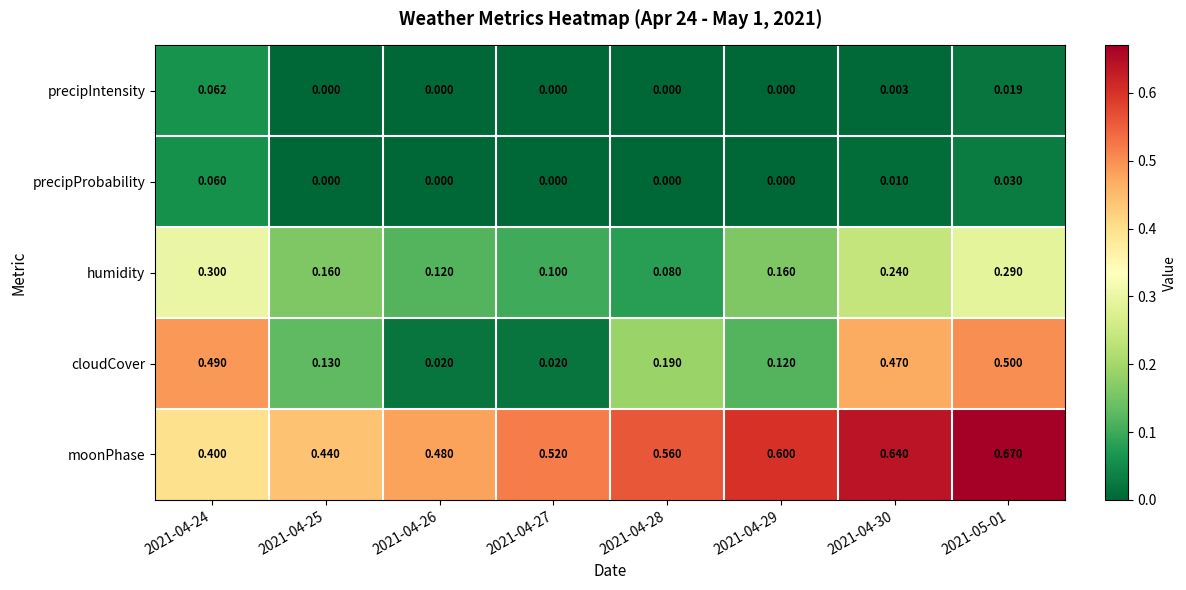

Which series has the widest spread of values?

cloudCover